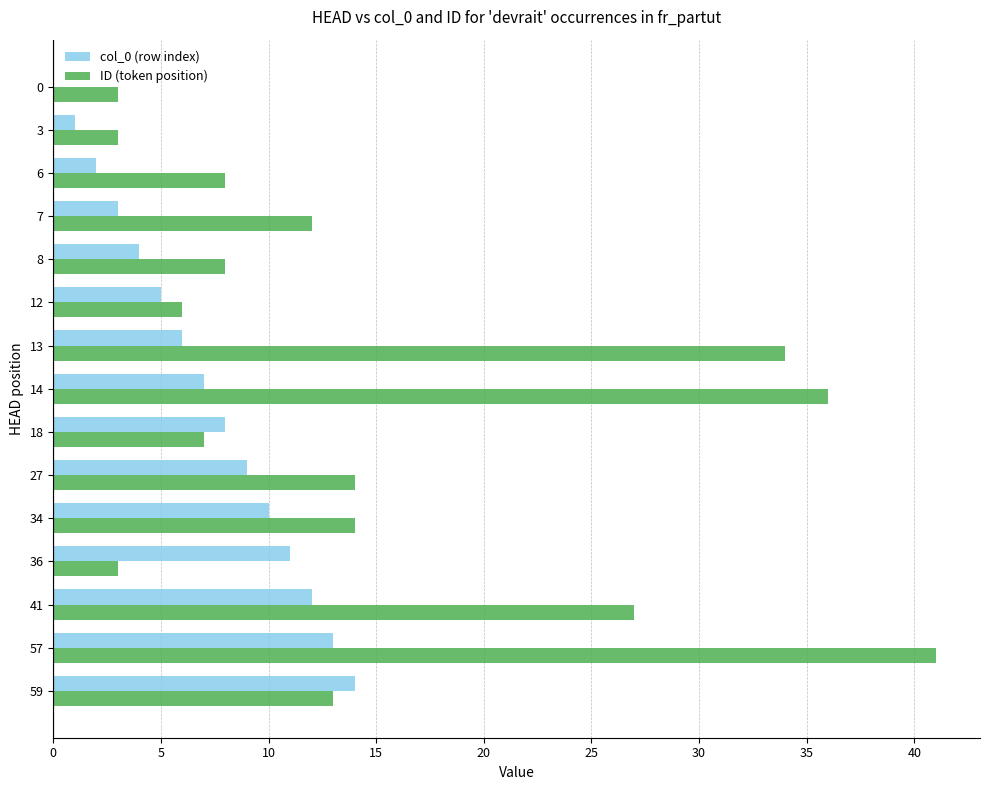

Is the value of col_0 (row index) at 12 greater than the value of ID (token position) at 41?

No